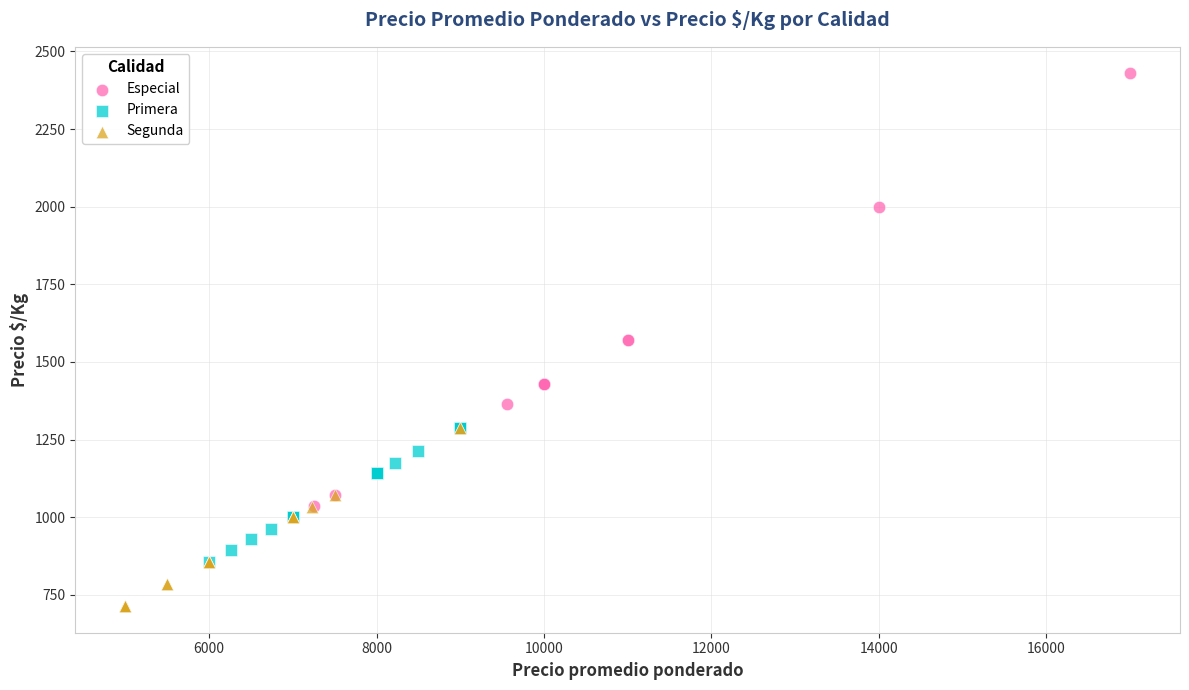

Which series contains the lowest Y value?

Segunda